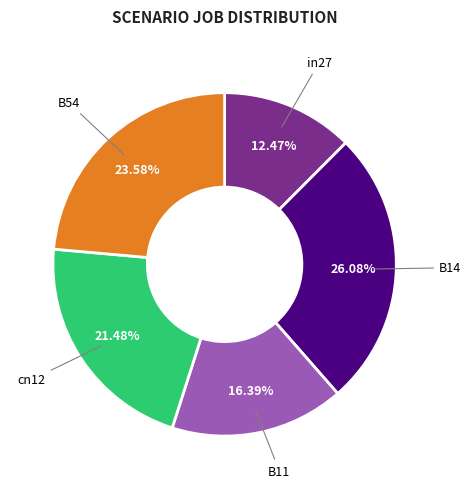

Does any single category account for the majority?

No